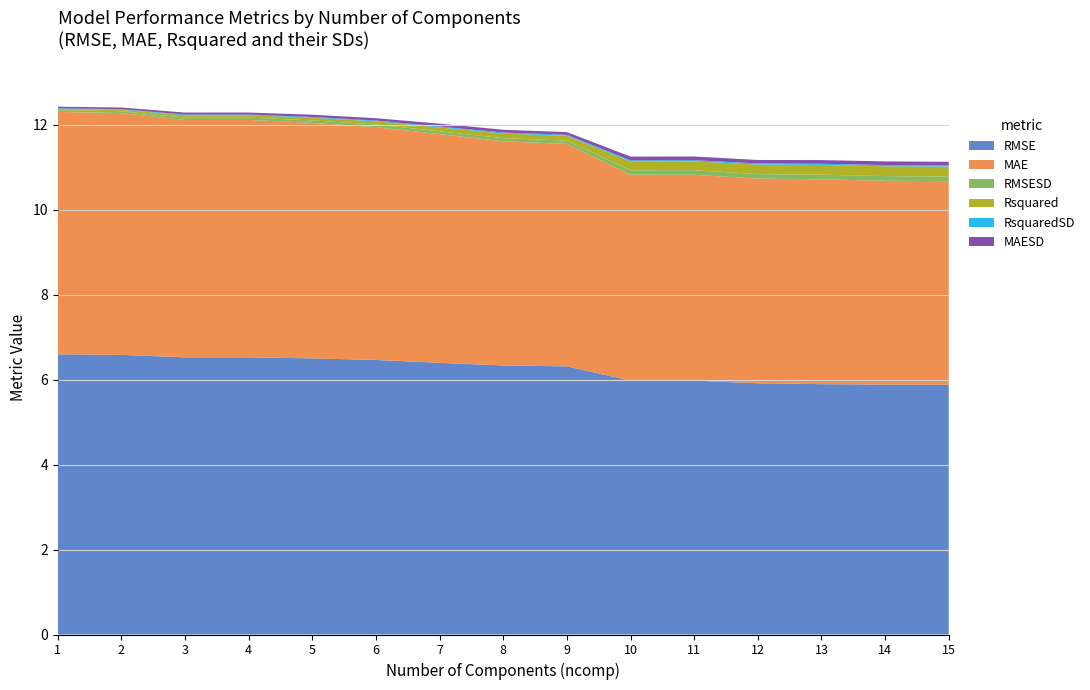

Reading left to right, list all the values displayed in this chart.

RMSE: 6.6	6.6	6.5	6.5	6.5	6.5	6.4	6.3	6.3	6.0	6.0	5.9	5.9	5.9	5.9
MAE: 5.7	5.7	5.6	5.6	5.5	5.5	5.4	5.3	5.2	4.8	4.8	4.8	4.8	4.8	4.8
RMSESD: 0.0	0.0	0.1	0.1	0.1	0.1	0.1	0.1	0.1	0.1	0.1	0.1	0.1	0.1	0.1
Rsquared: 0.0	0.0	0.1	0.1	0.1	0.1	0.1	0.1	0.1	0.2	0.2	0.2	0.2	0.2	0.2
RsquaredSD: 0.0	0.0	0.0	0.0	0.0	0.0	0.0	0.0	0.0	0.0	0.0	0.0	0.0	0.0	0.0
MAESD: 0.0	0.0	0.0	0.0	0.1	0.1	0.1	0.1	0.1	0.1	0.1	0.1	0.1	0.1	0.1